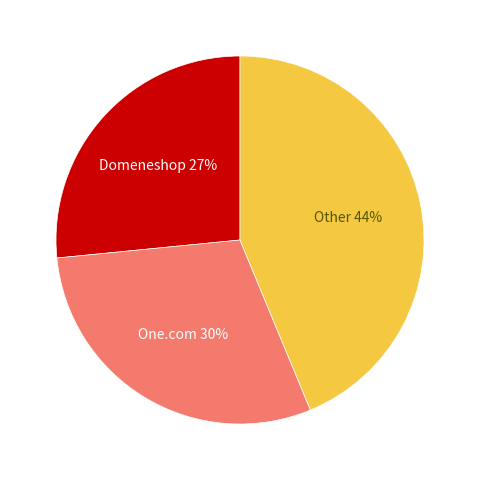

How many segments does this pie chart have?

3